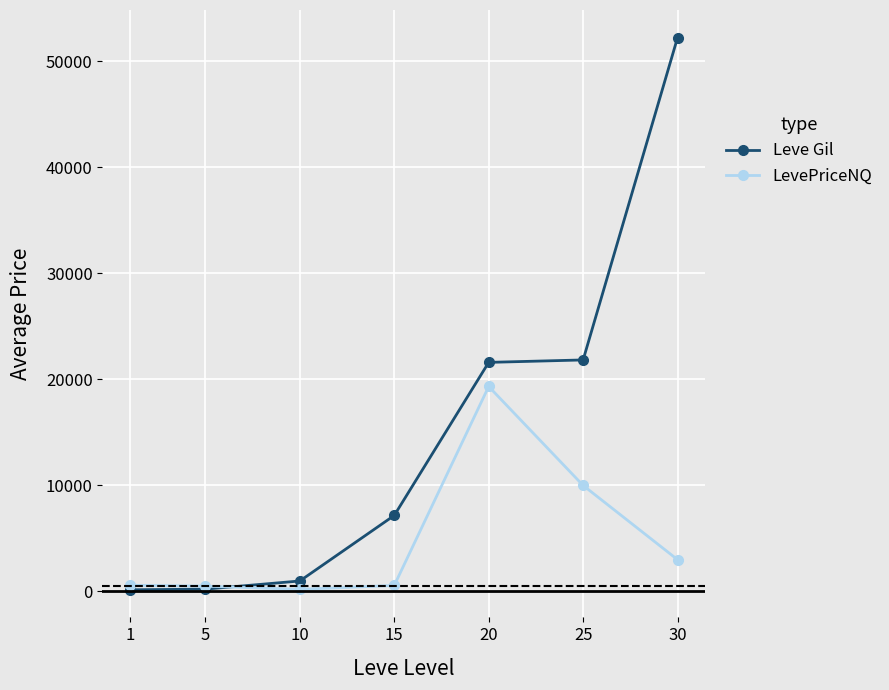

Which series has the largest total across all categories?

Leve Gil